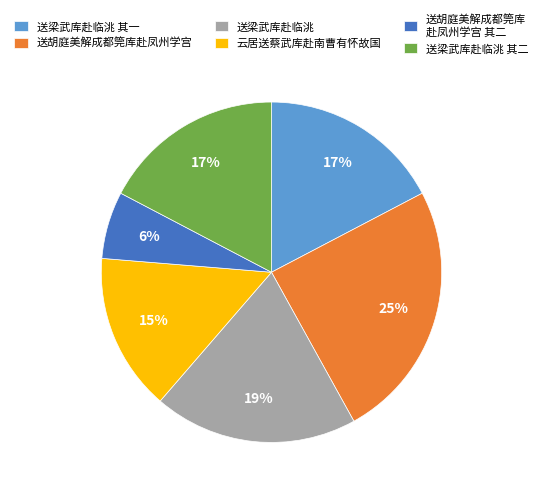

Is the sum of 送胡庭美解成都筦库赴凤州学宫 and 送梁武库赴临洮 greater than half?

No